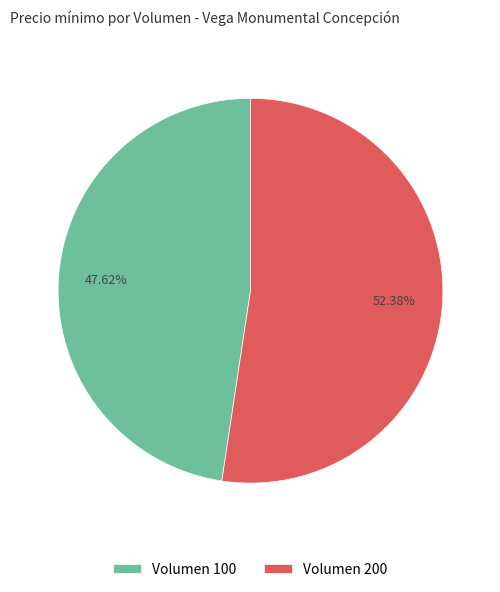

To the nearest percent, what is the average slice percentage?

50%